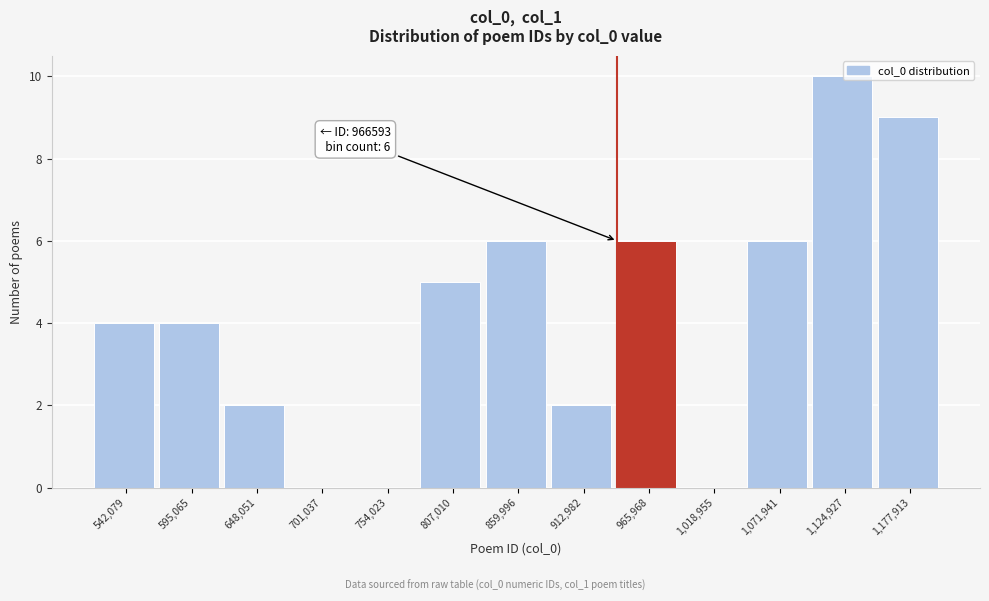

Reading left to right, extract all data points from this chart.

542,079=4	595,065=4	648,051=2	701,037=0	754,023=0	807,010=5	859,996=6	912,982=2	965,968=6	1,018,955=0	1,071,941=6	1,124,927=10	1,177,913=9